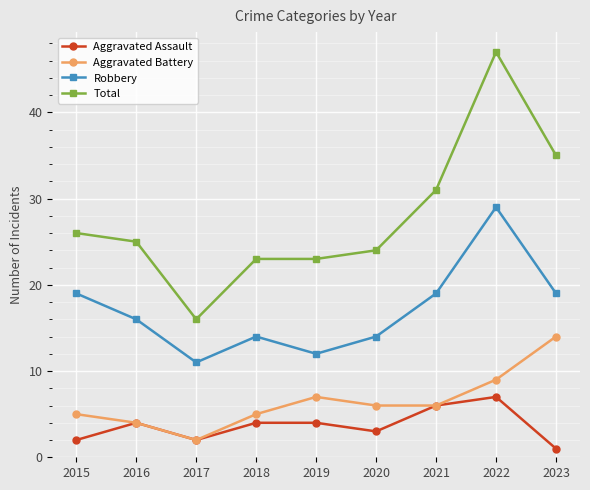

What is the difference between the second highest and second lowest values in the Aggravated Battery series?

5